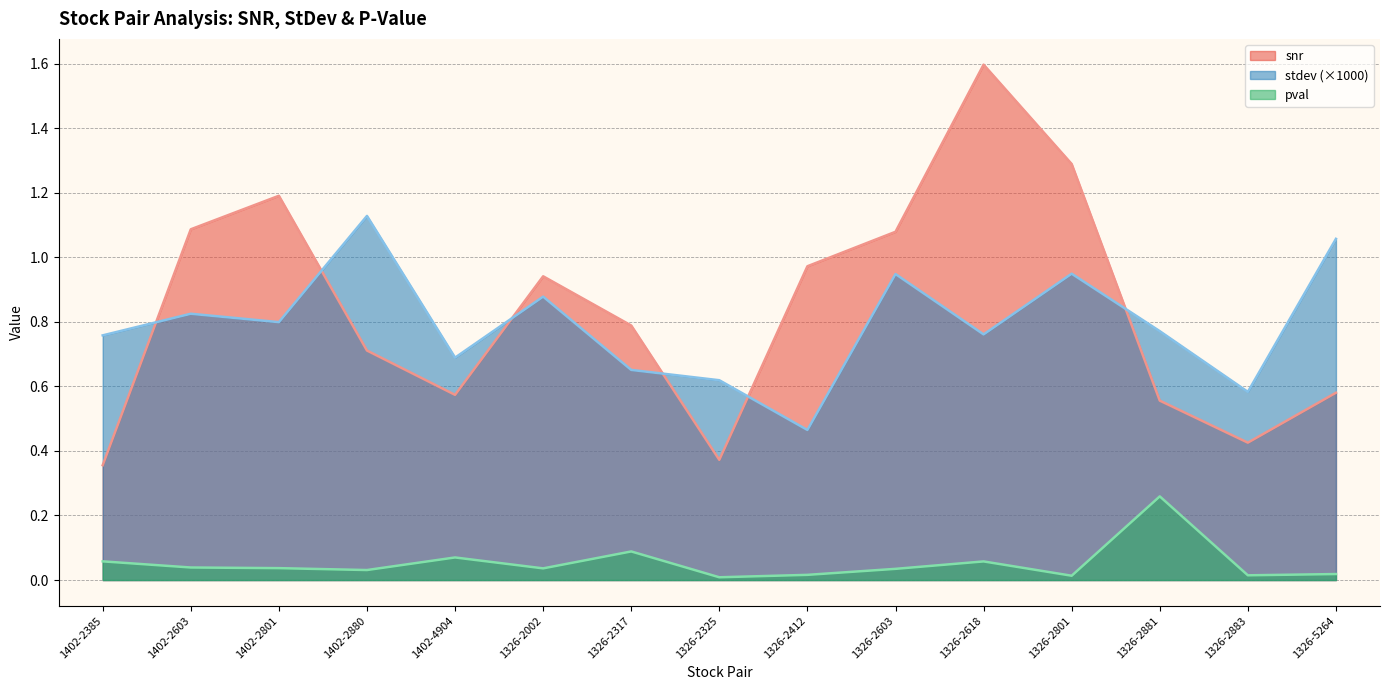

True or false: stdev has a value of 0.7 at 1326-2317.

True